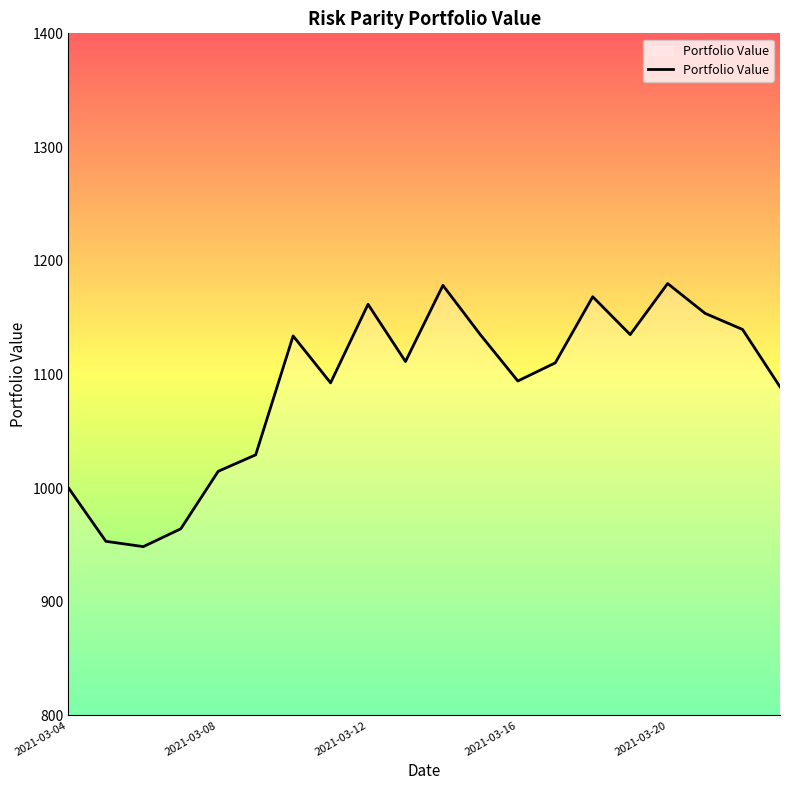

What is the greatest value displayed?

1179.9